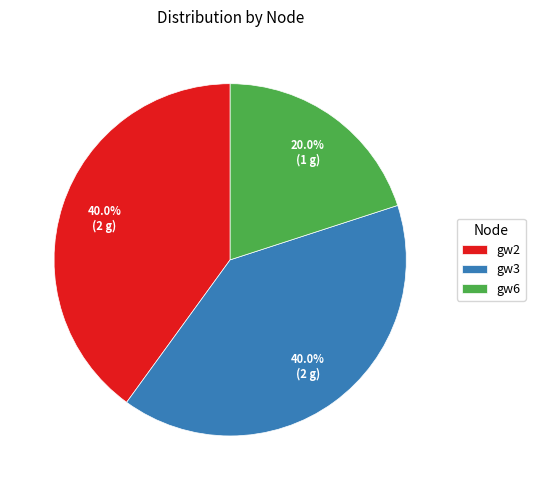

What percentage is the gw6 slice, to the nearest percent?

20%